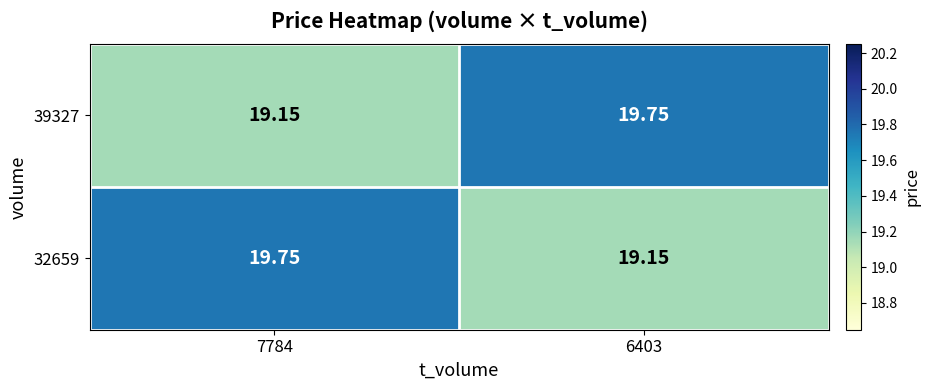

Is the value of 39327 at 6403 greater than the value of 32659 at 6403?

Yes